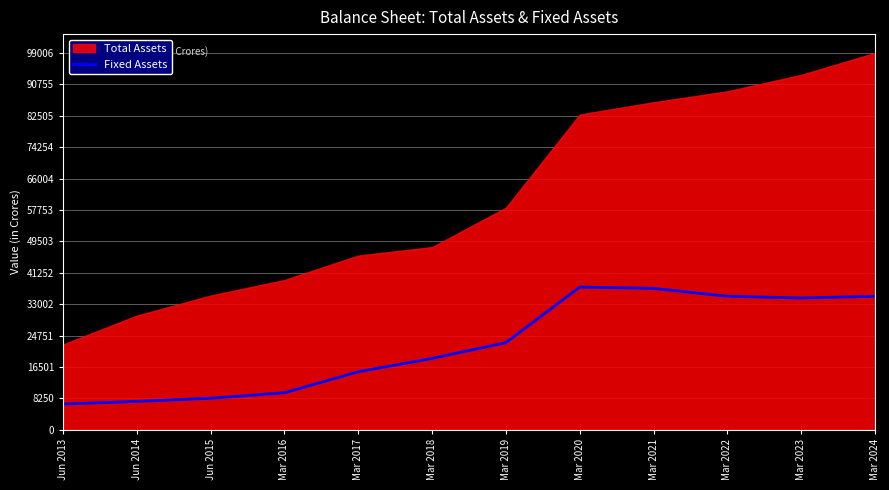

How many lines are shown in the chart?

1